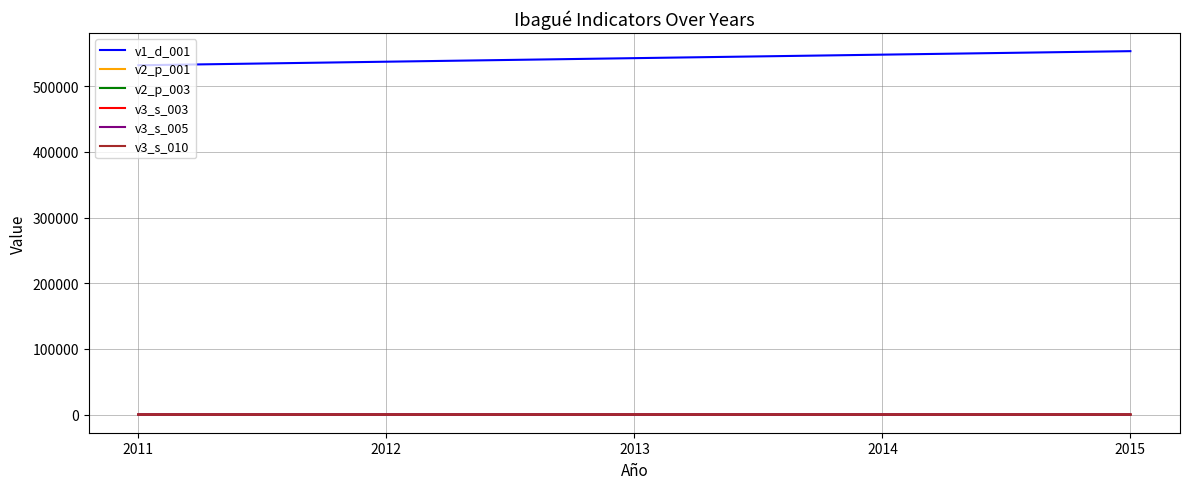

Does the chart have visible grid lines?

Yes